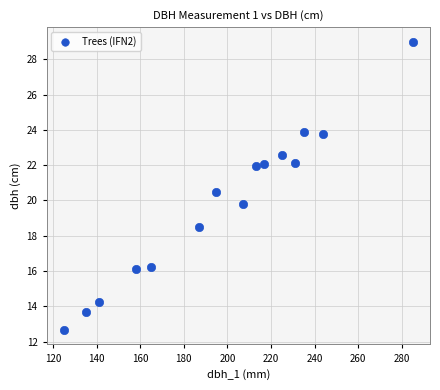

What is the range of X values (max minus min)?

160.0